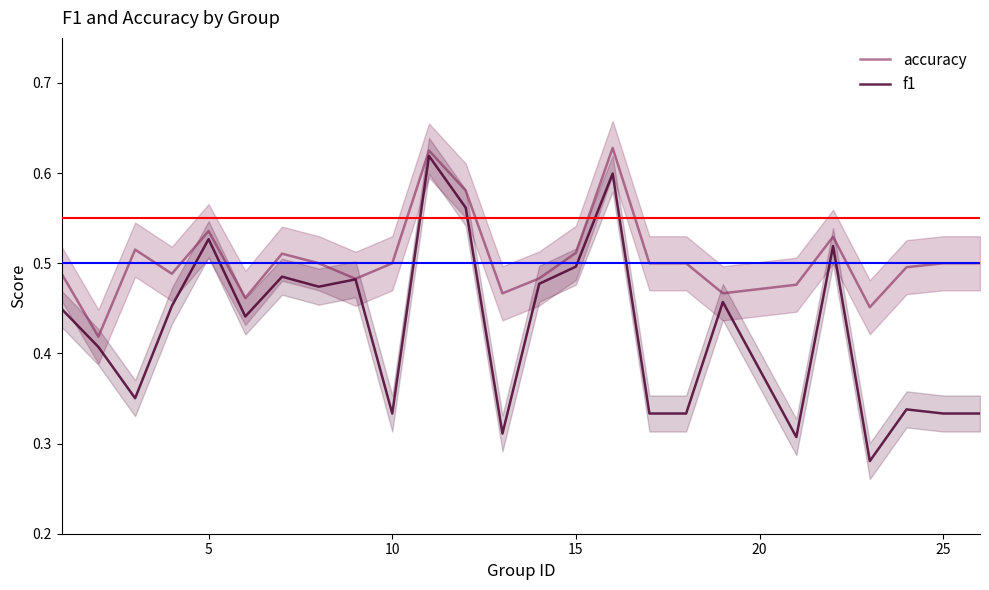

What are all the series names shown in the legend?

accuracy, f1